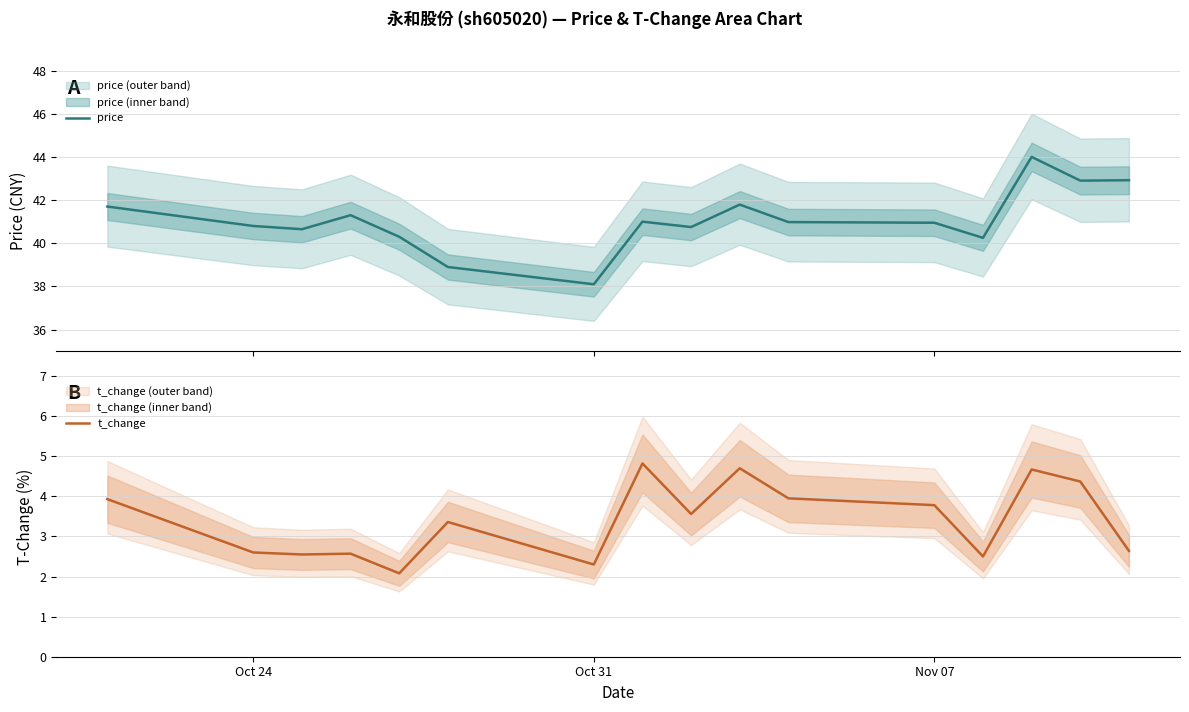

True or false: t_change has a value of 2.3 at Oct 31.

True